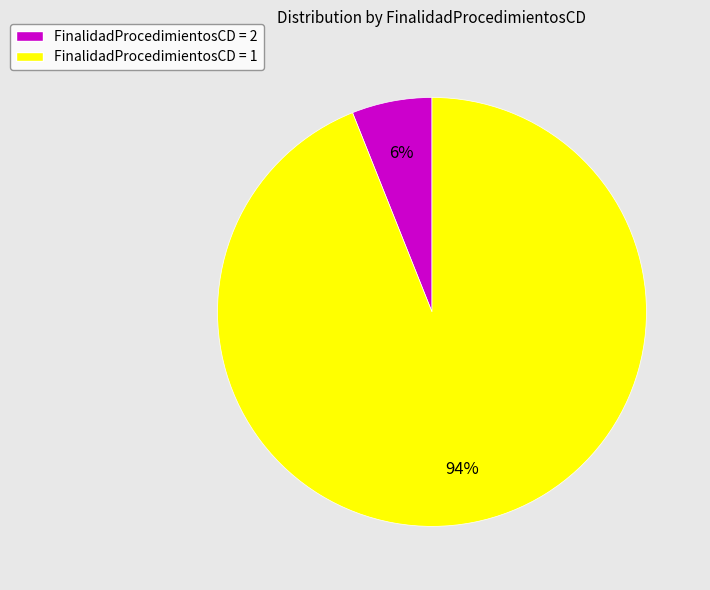

To the nearest percent, what portion does FinalidadProcedimientosCD = 1 represent?

94%